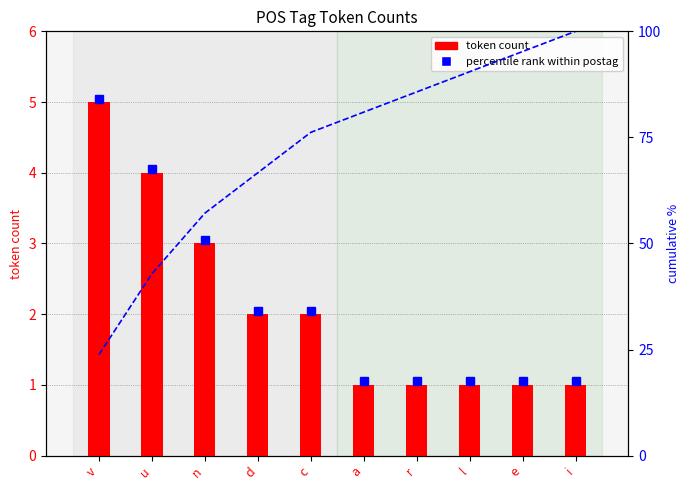

Count the number of categories in the chart.

10